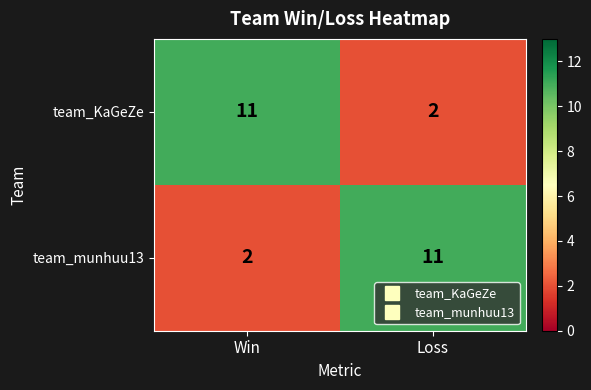

What is the maximum value shown in the chart?

11